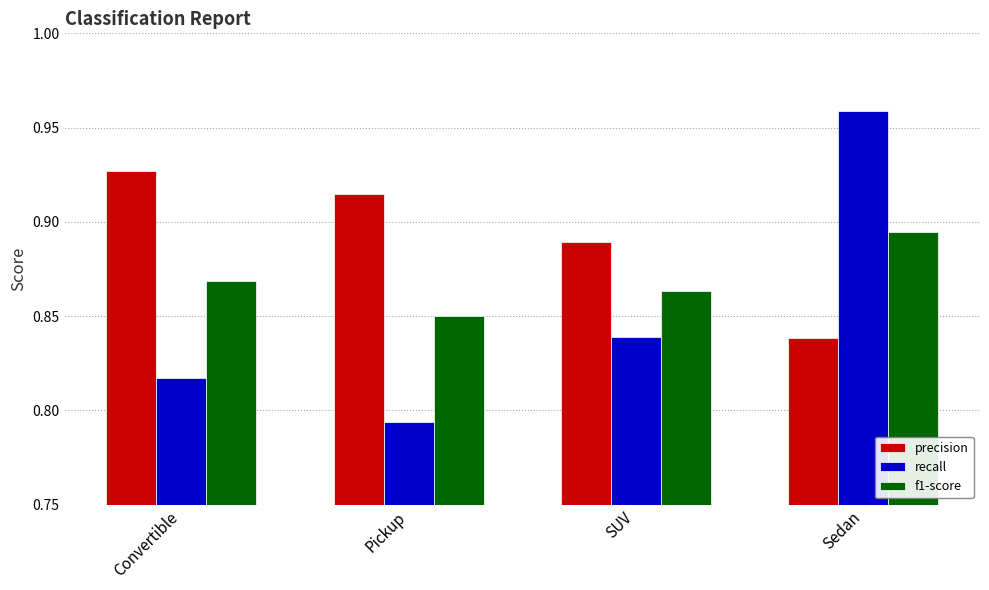

The value of f1-score at Pickup is 1.4. True or false?

False